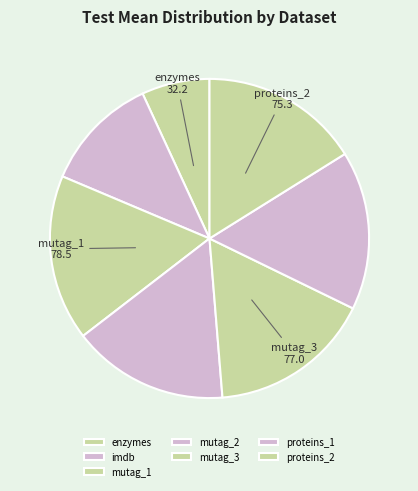

Which has a higher value, mutag_3 or proteins_1?

mutag_3